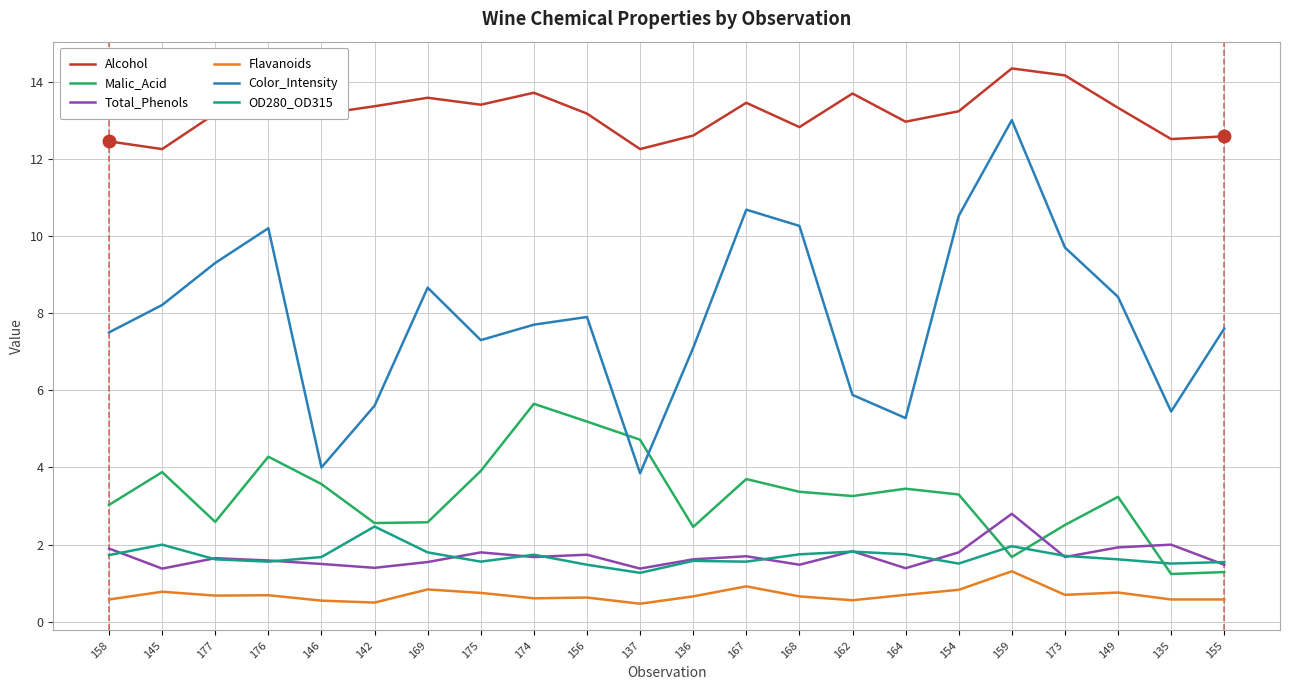

The Flavanoids series shows 0.7 at 168. True or false?

True